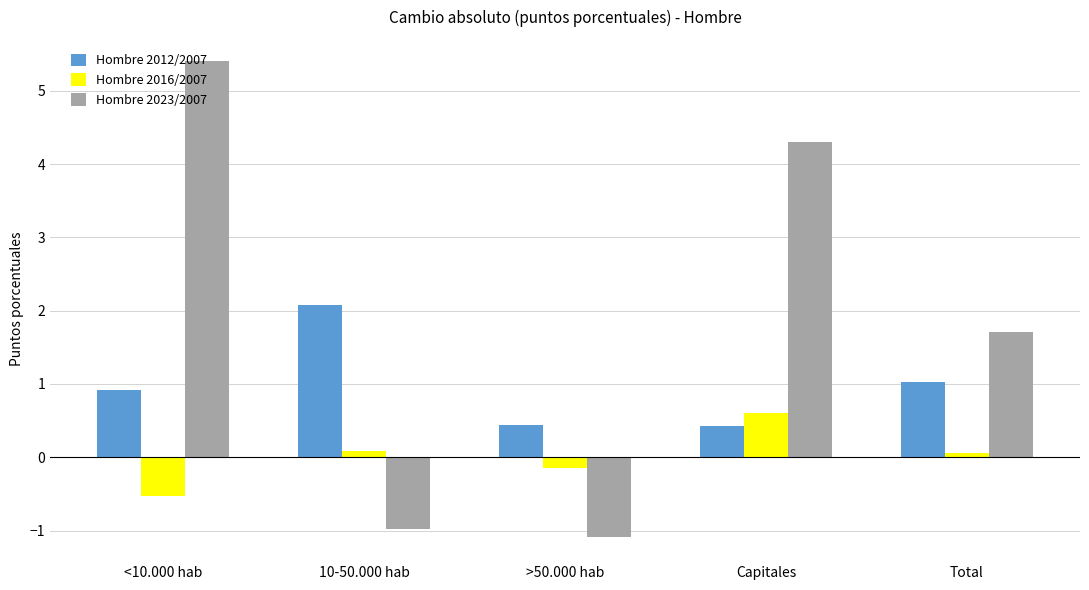

What is the difference between the Hombre 2012/2007 values at Total and <10.000 hab?

0.1